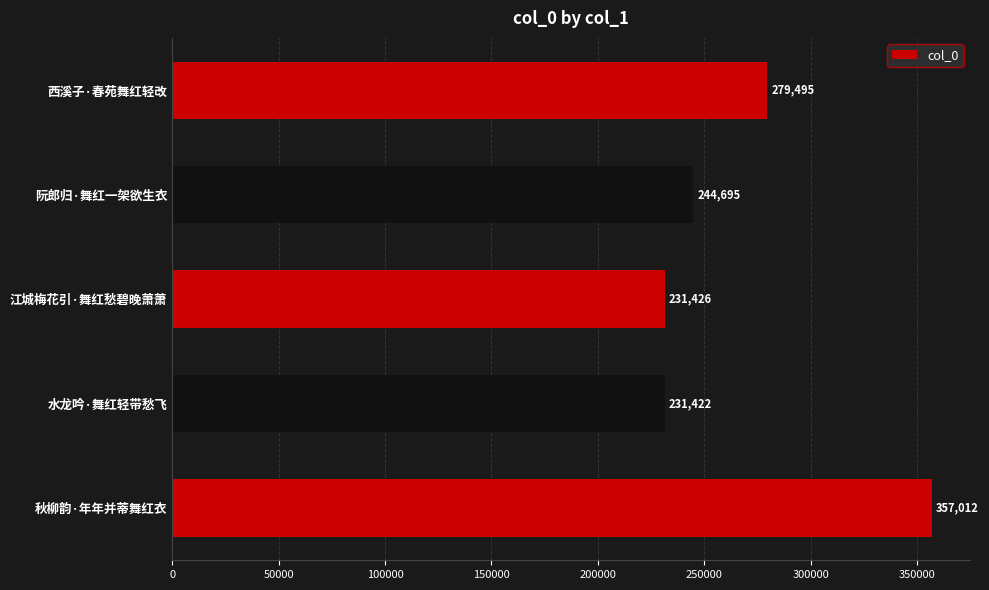

Where is the data nearest to the value 294217?

西溪子·春苑舞红轻改